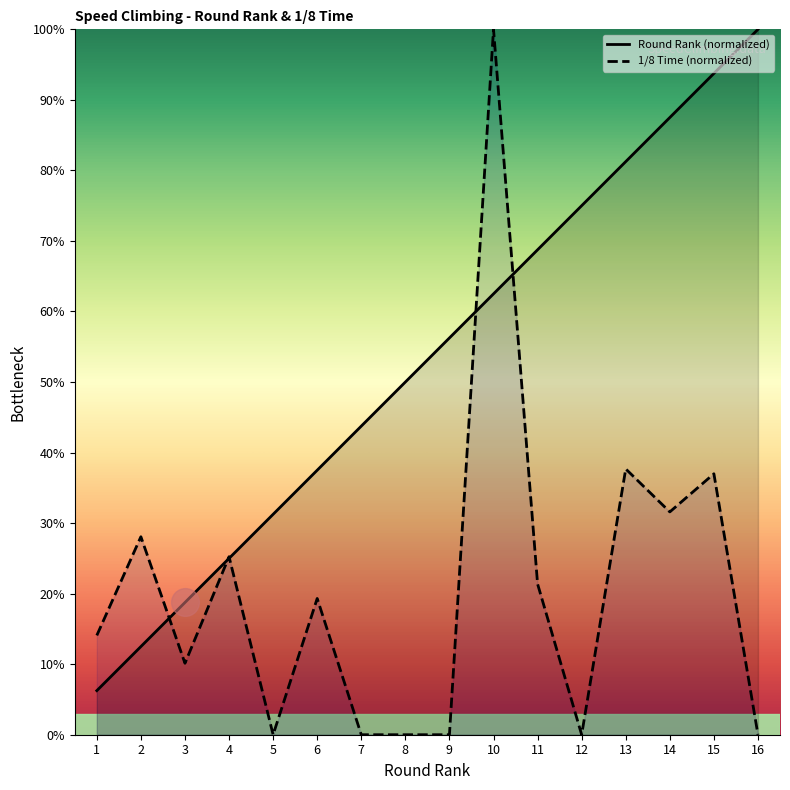

Which series changed the most between 8 and 10?

1/8 Time (normalized)